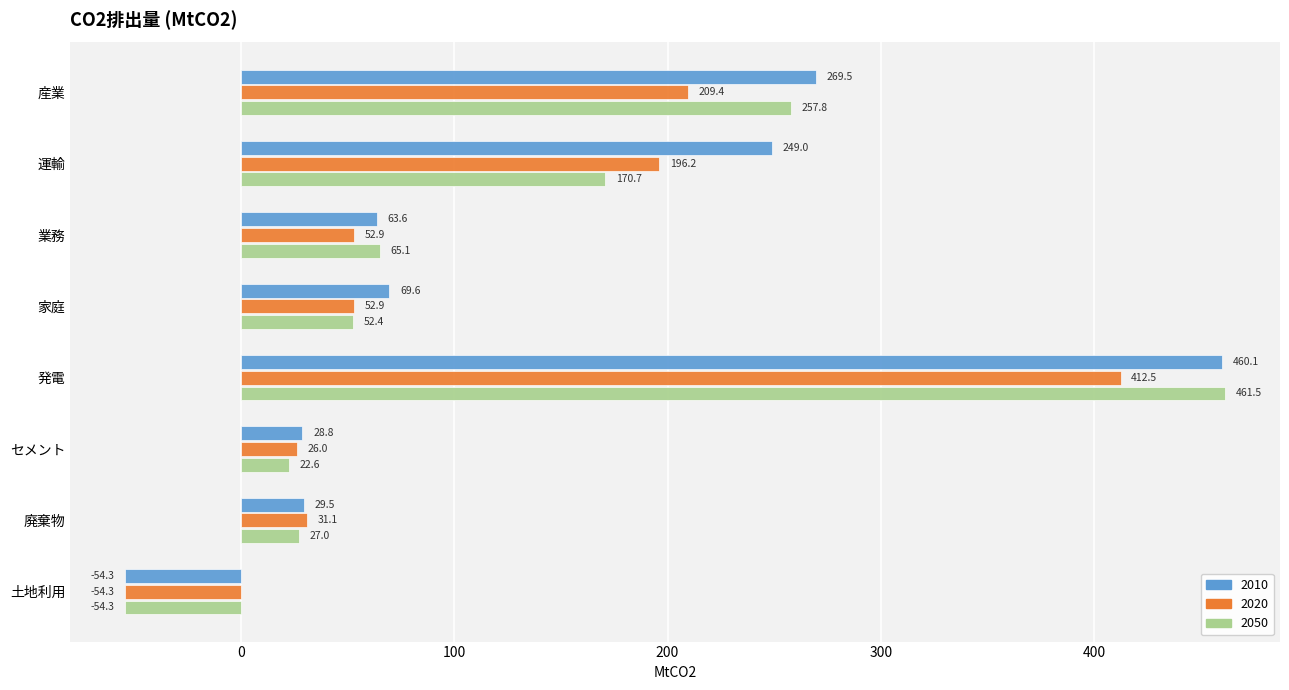

What is the maximum value shown in the chart?

461.5